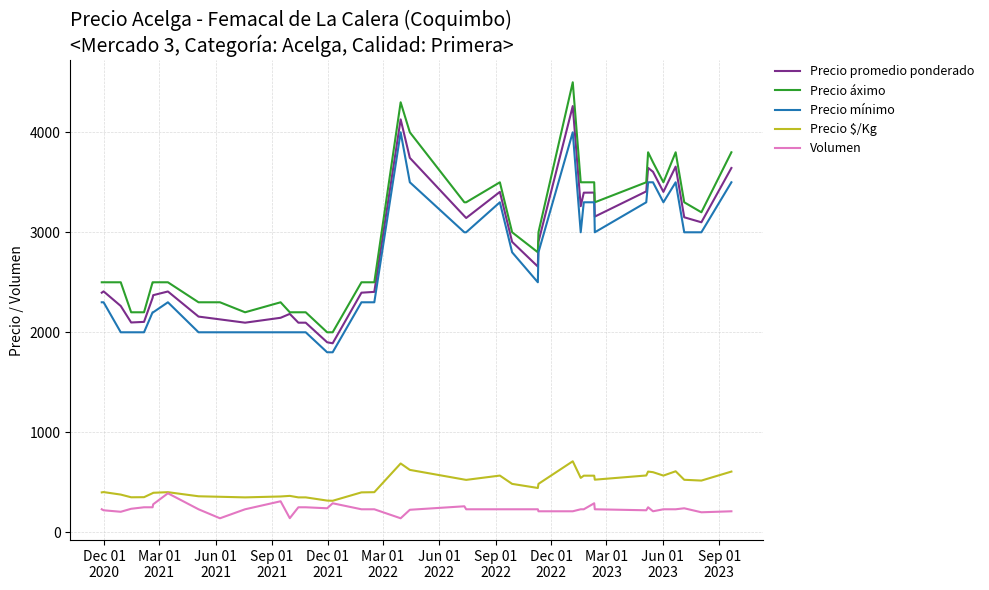

Which series has the largest range (max minus min)?

Precio áximo